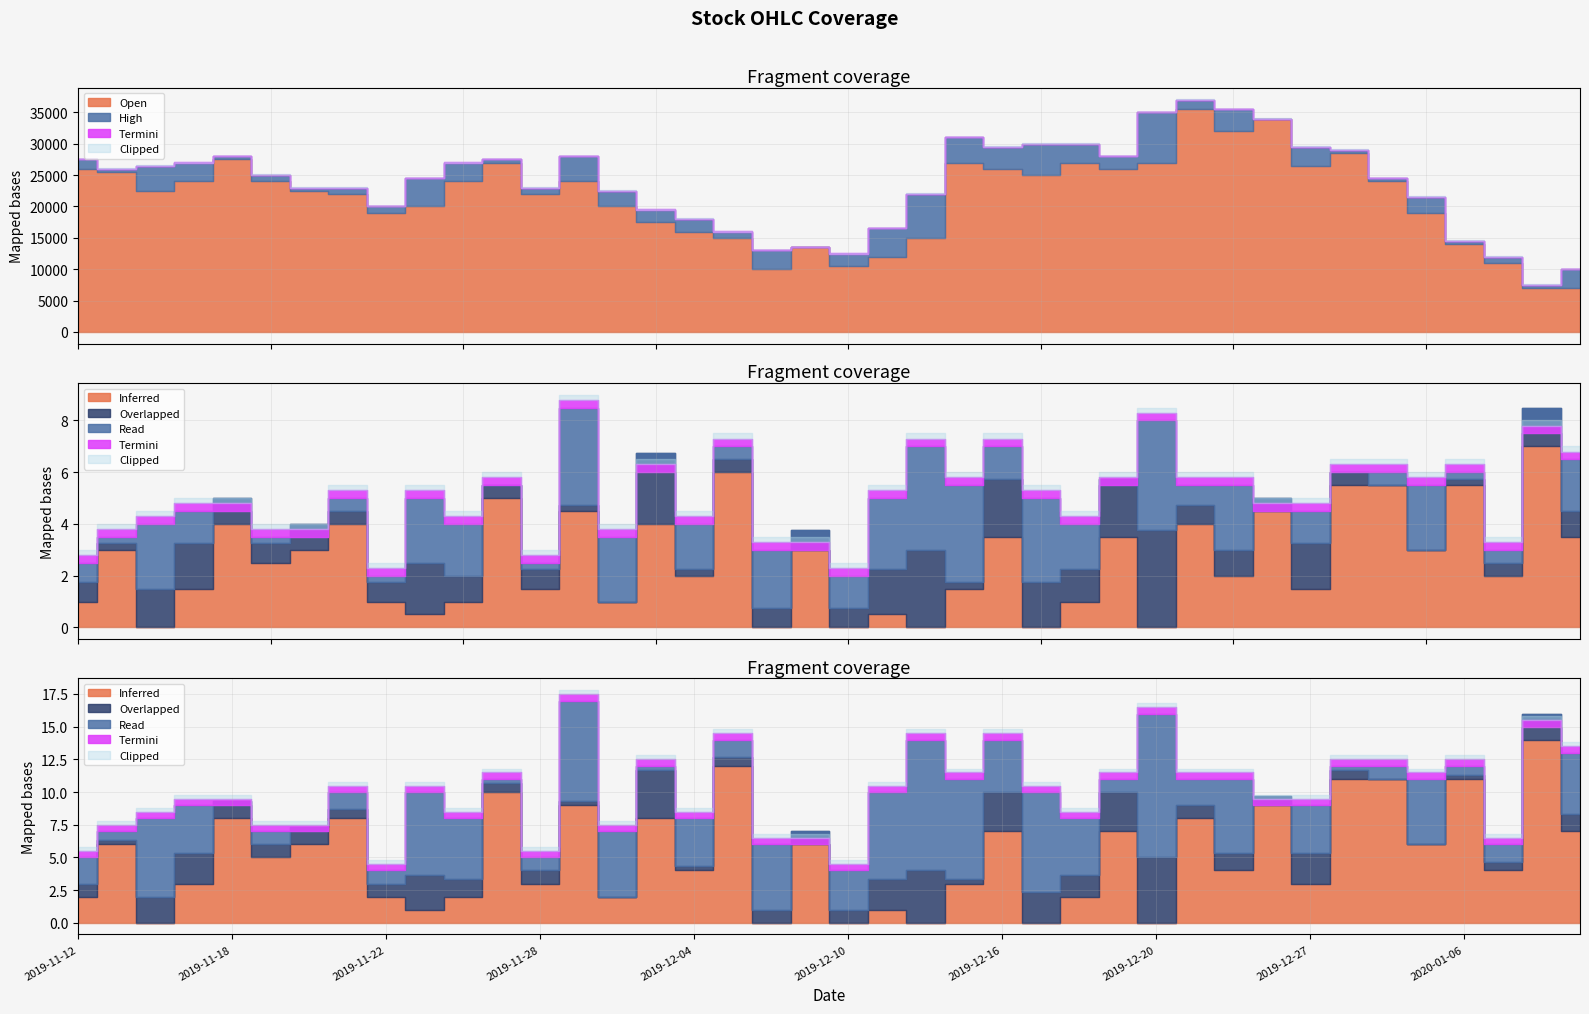

True or false: Close and Low cross at least once.

False